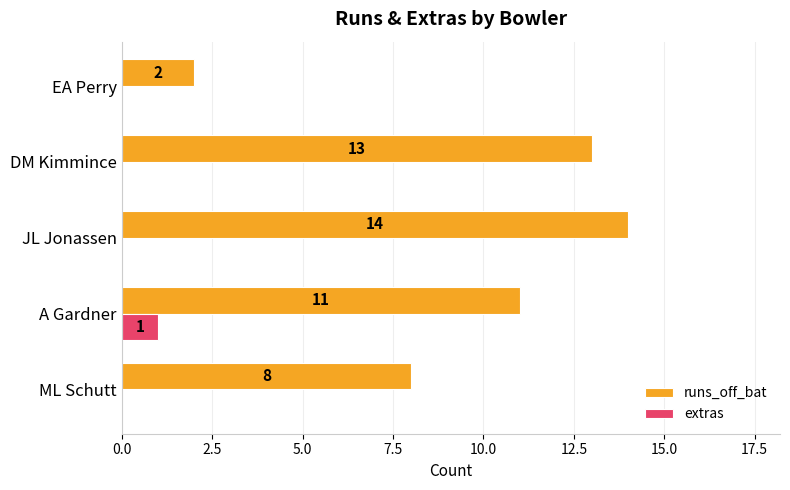

Which label corresponds to the largest value in the chart?

JL Jonassen